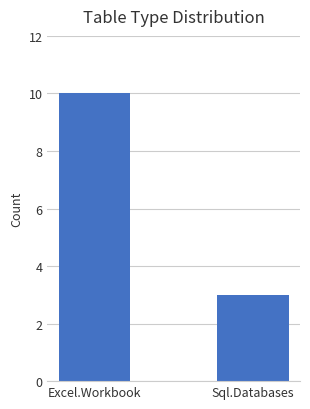

At which label is the value closest to 6?

Sql.Databases